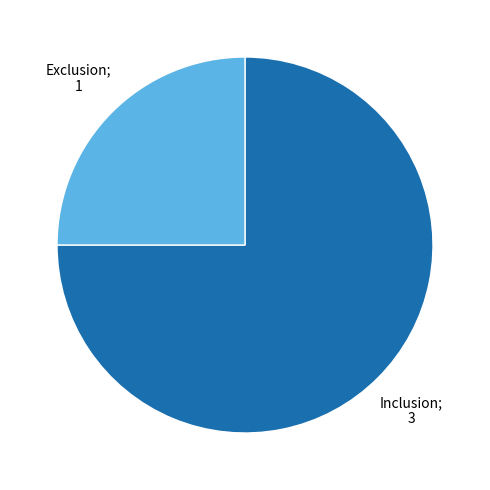

Does any single category account for the majority?

Yes